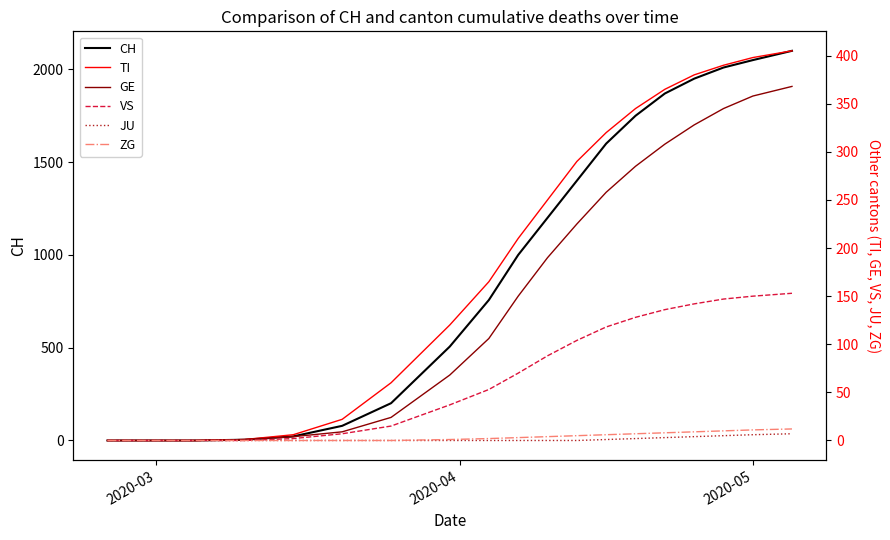

Does the chart display data point markers on the line(s)?

No